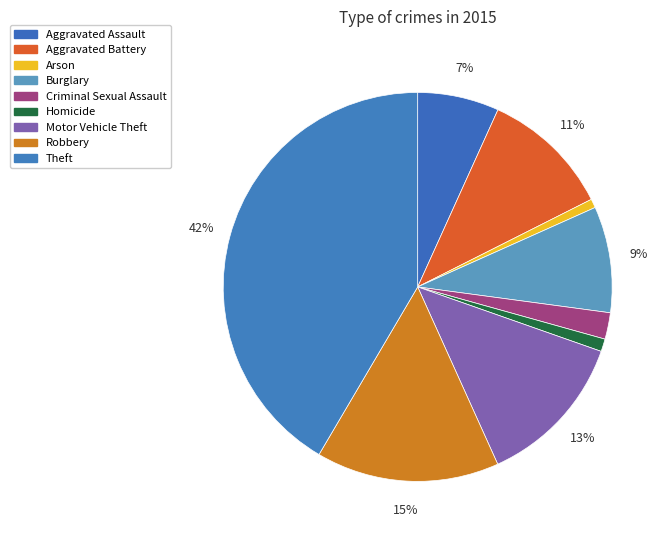

To the nearest percent, what portion does Criminal Sexual Assault represent?

2%